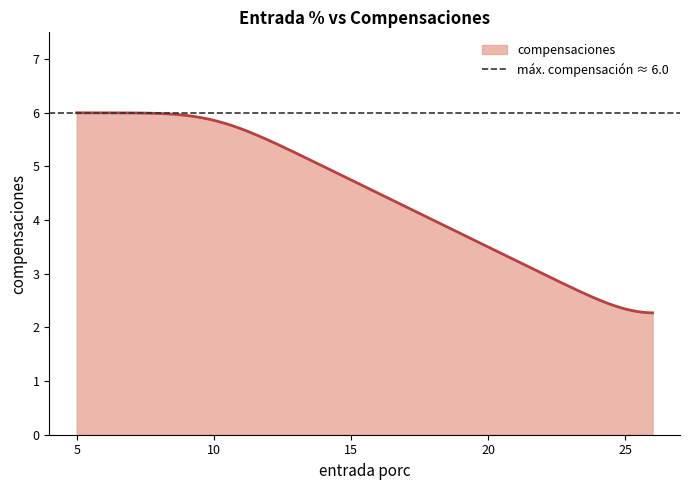

Count the values in the range 6 to 7.

3